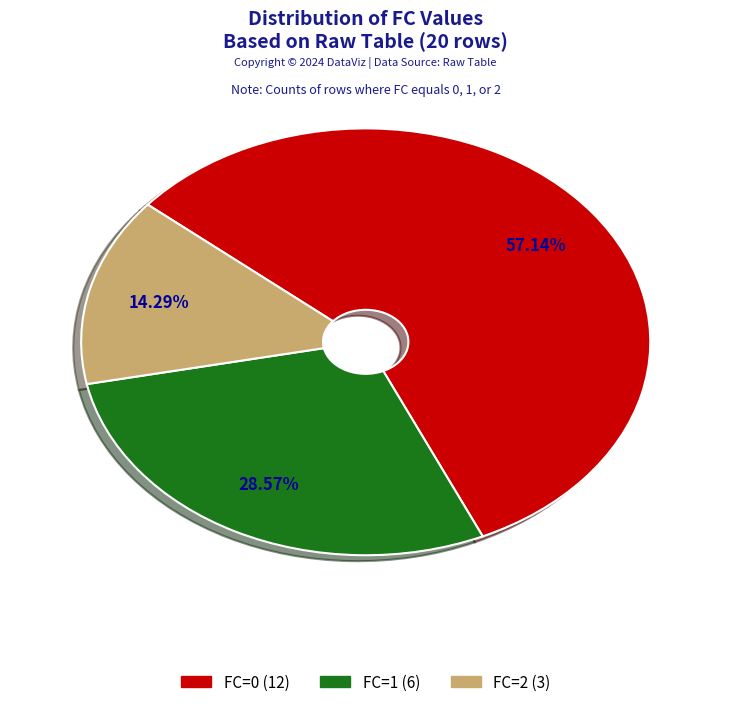

What is the largest slice in the pie chart?

FC=0